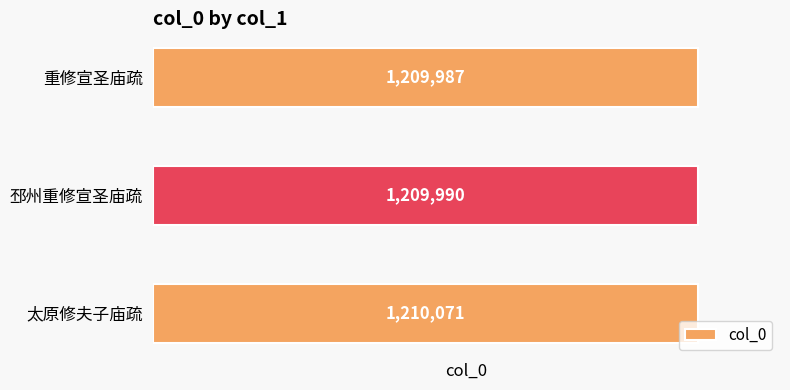

Reading left to right, what are all the values shown in this chart?

太原修夫子庙疏=1210071	邳州重修宣圣庙疏=1209990	重修宣圣庙疏=1209987